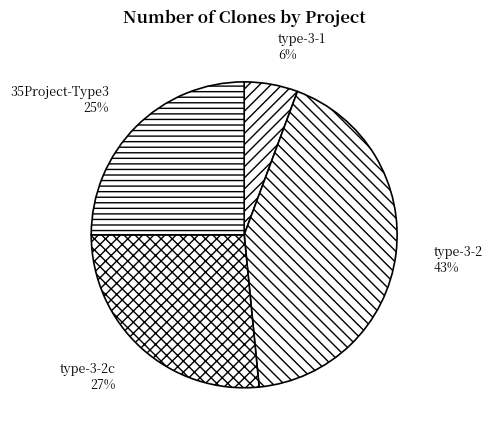

To the nearest percent, what is the difference between the 35Project-Type3 and type-3-2c slice percentages?

2%